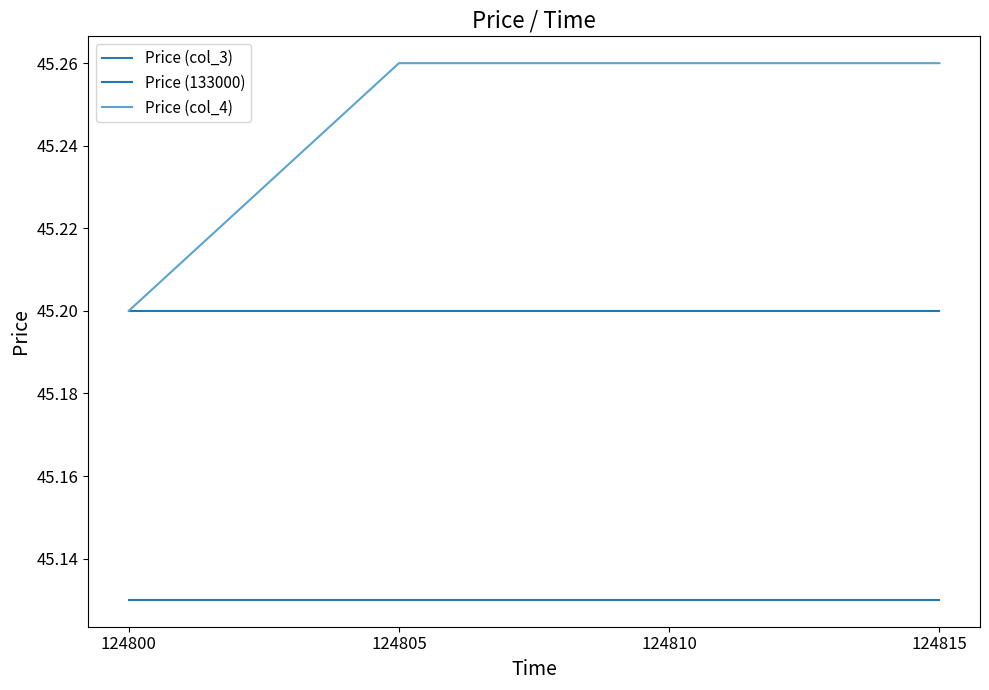

What is the smallest value displayed?

45.1